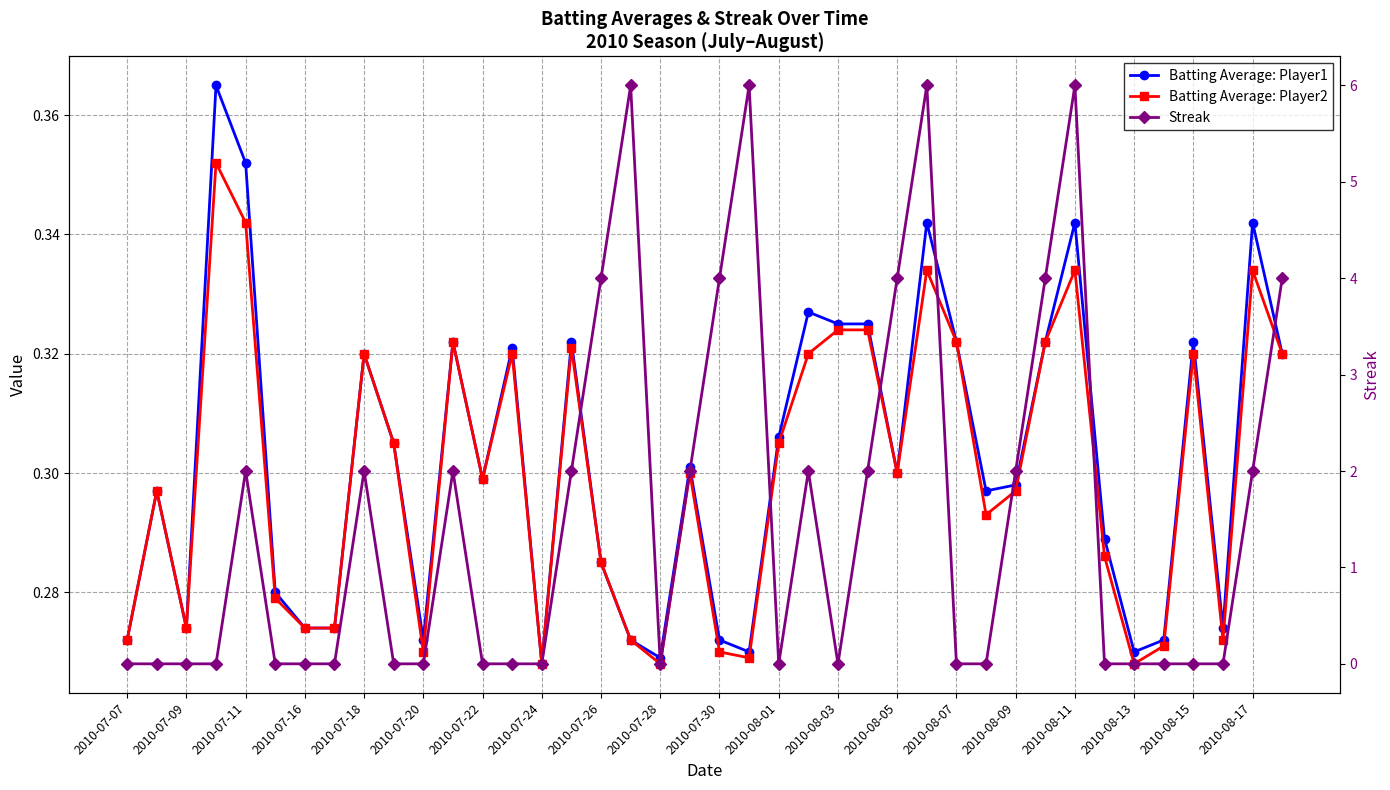

How many times do Streak and Batting Average: Player1 cross each other?

17